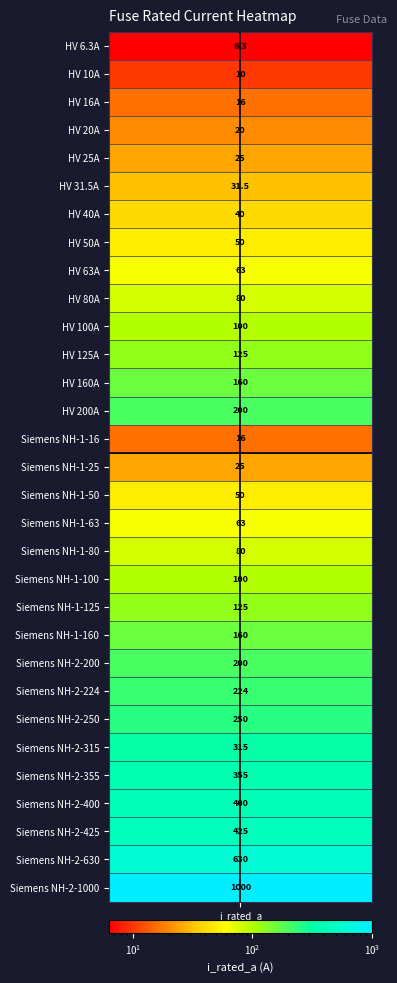

The value at 9 is 80.0. True or false?

True